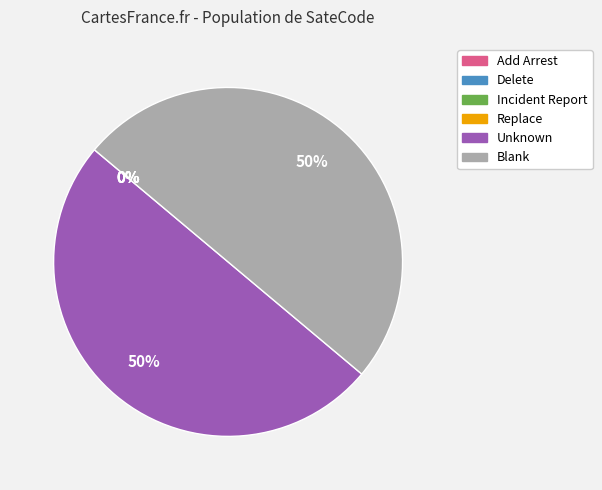

Is it true that Unknown is 50% of the pie?

True